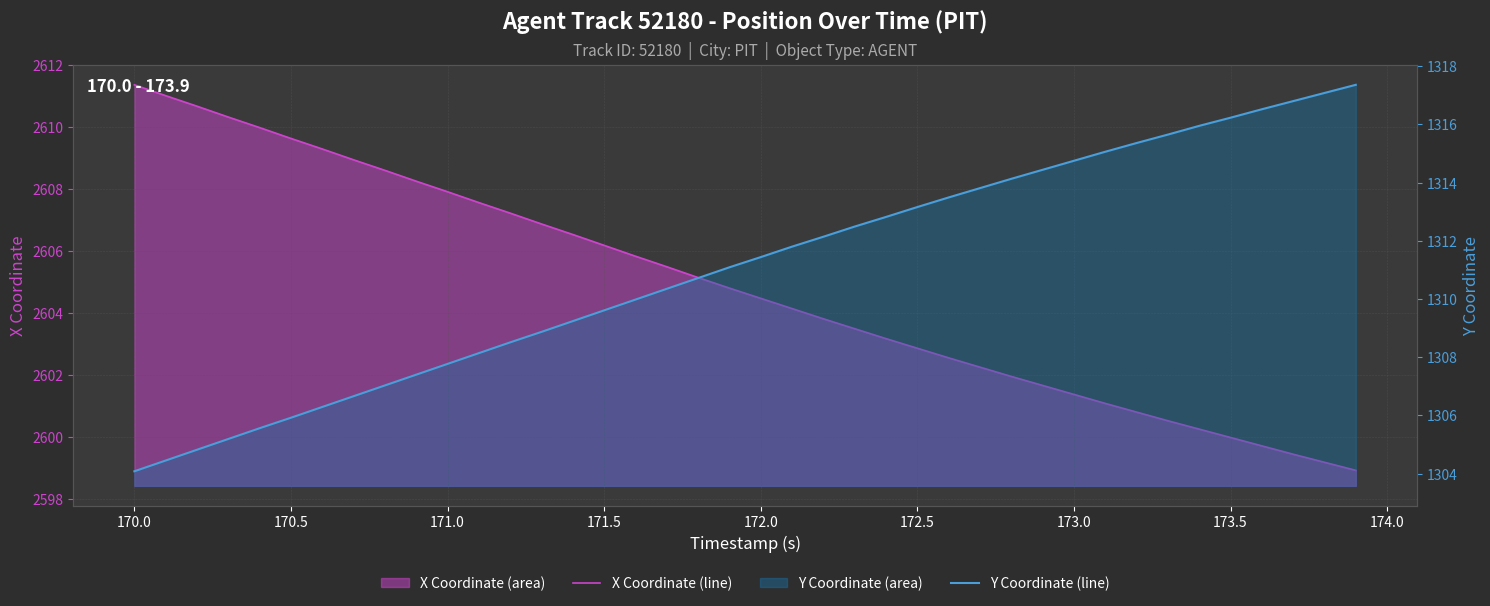

How many values in the Y Coordinate (line) series exceed 1311?

21